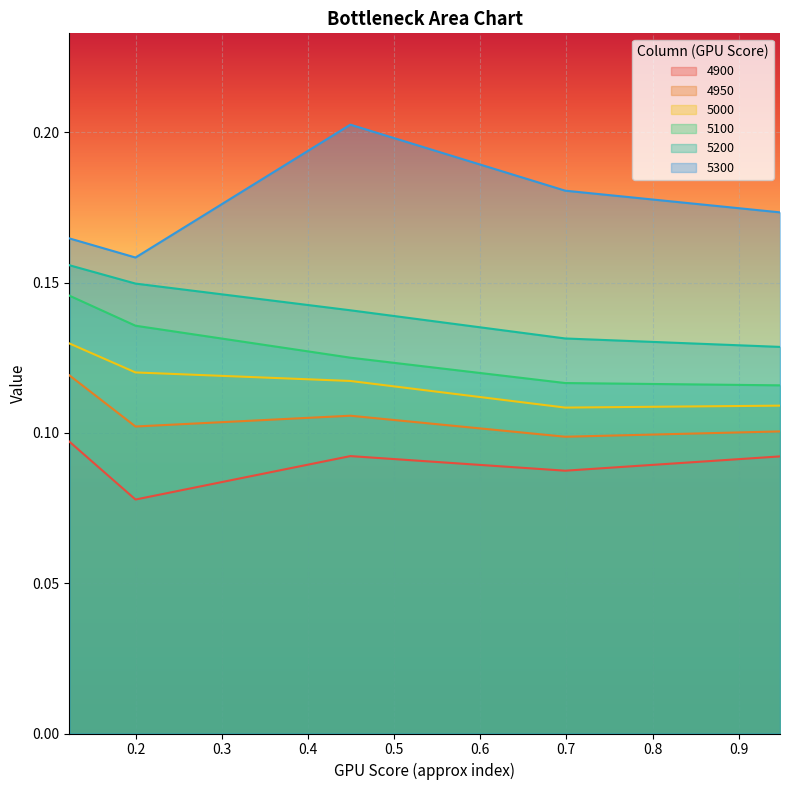

What is the smallest value displayed?

0.1